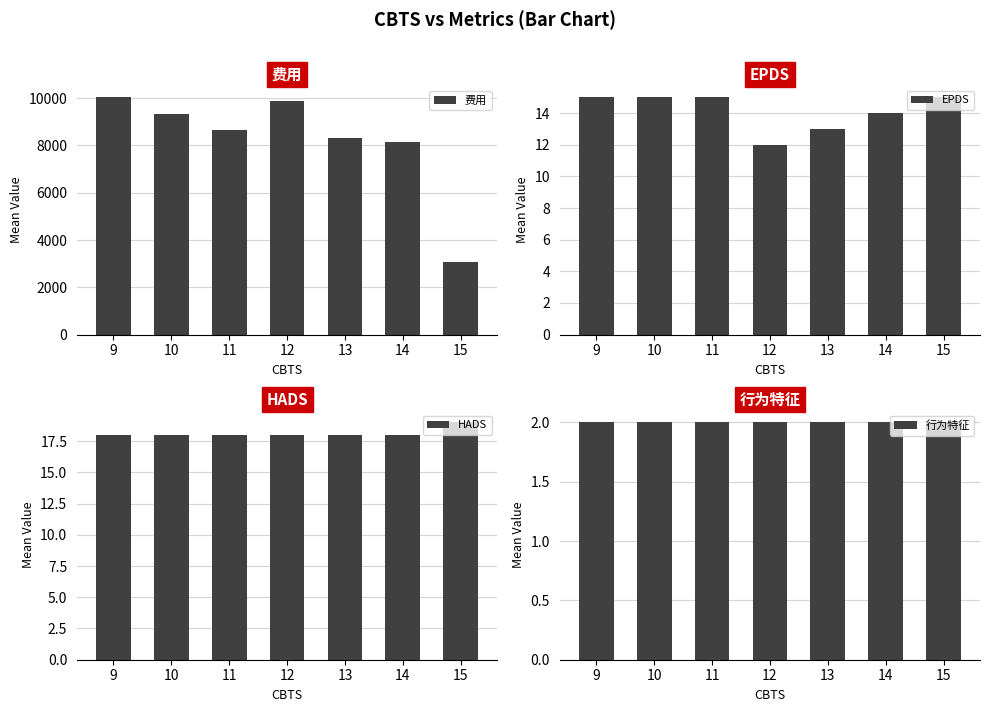

The value of 费用 at 14 is 8125.7. True or false?

True